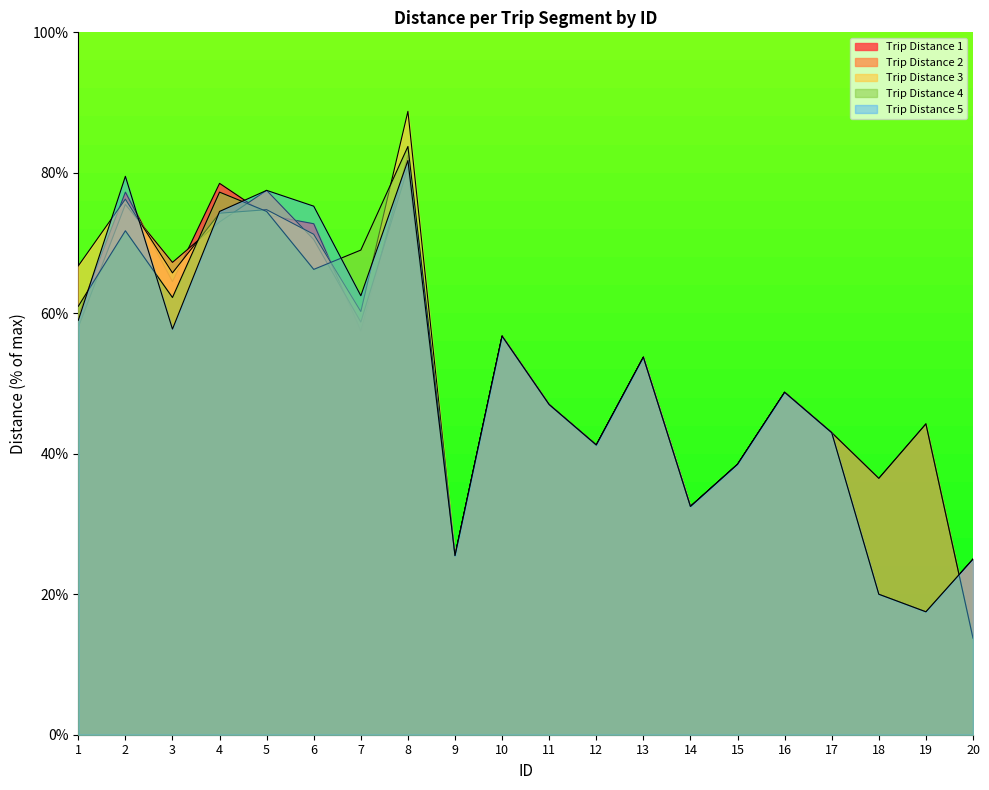

Is it true that Trip Distance 2 equals 109.1 at 5?

False